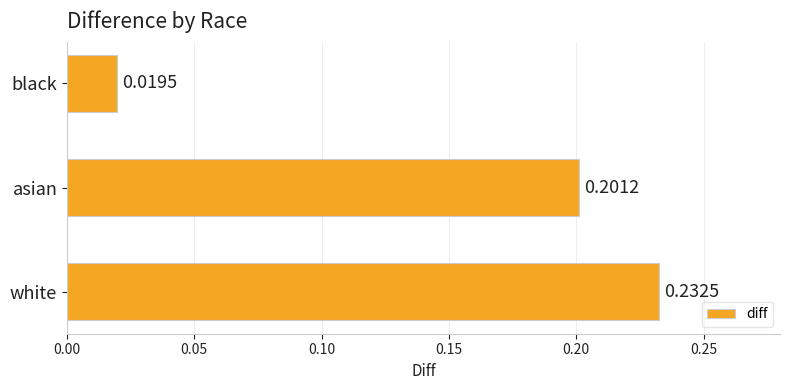

Rank the categories by value from lowest to highest.

black, asian, white